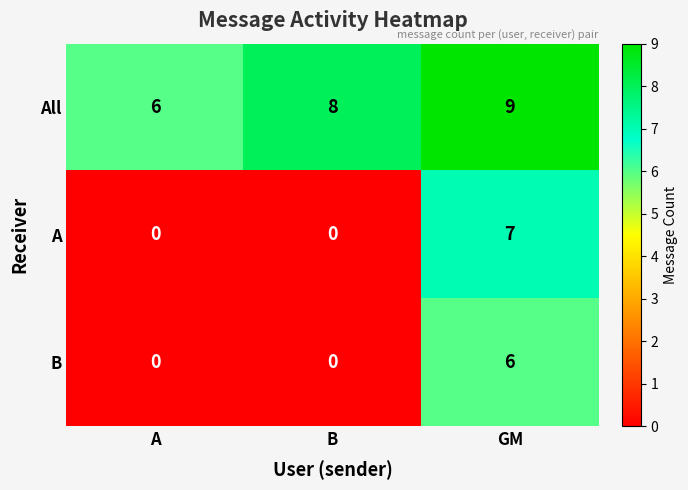

Read the All value at GM.

9